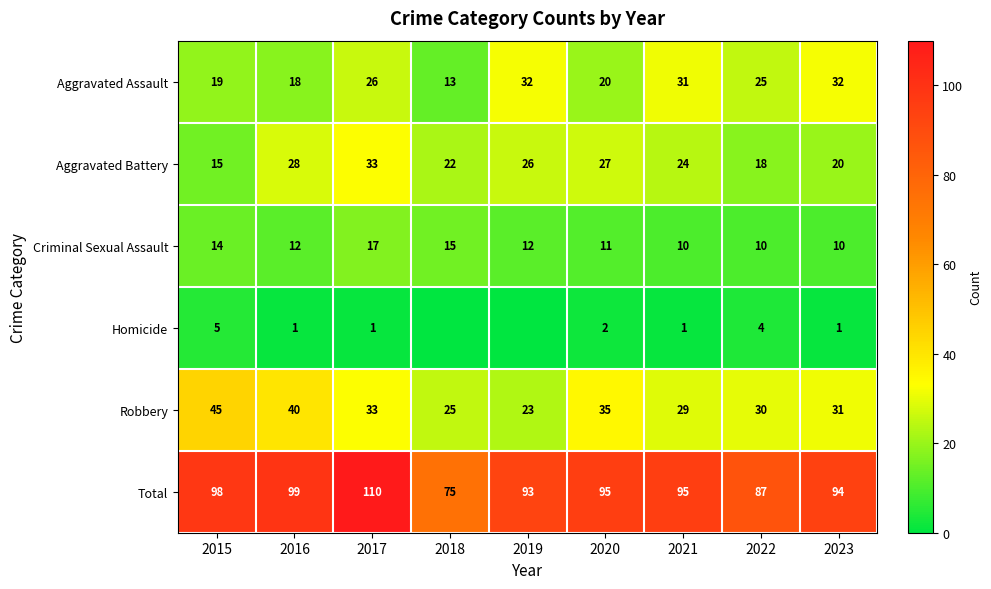

Which series changed the most between 2016 and 2020?

Robbery